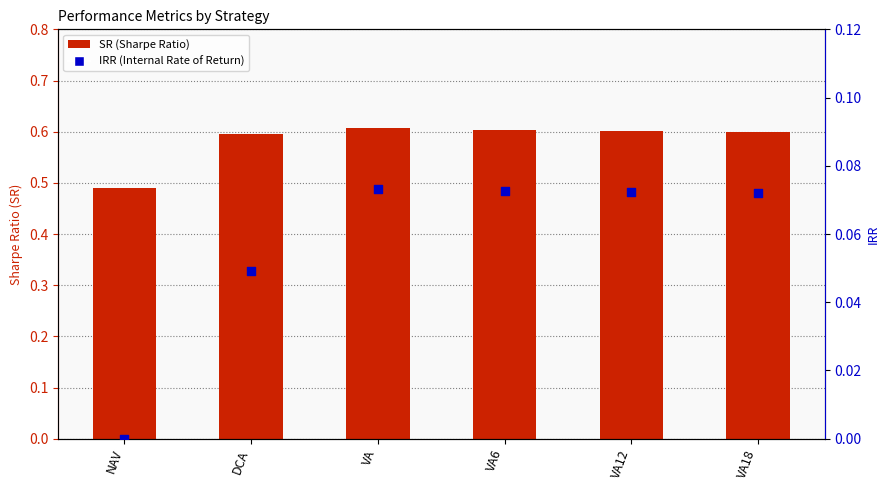

Which series has the largest total across all categories?

SR